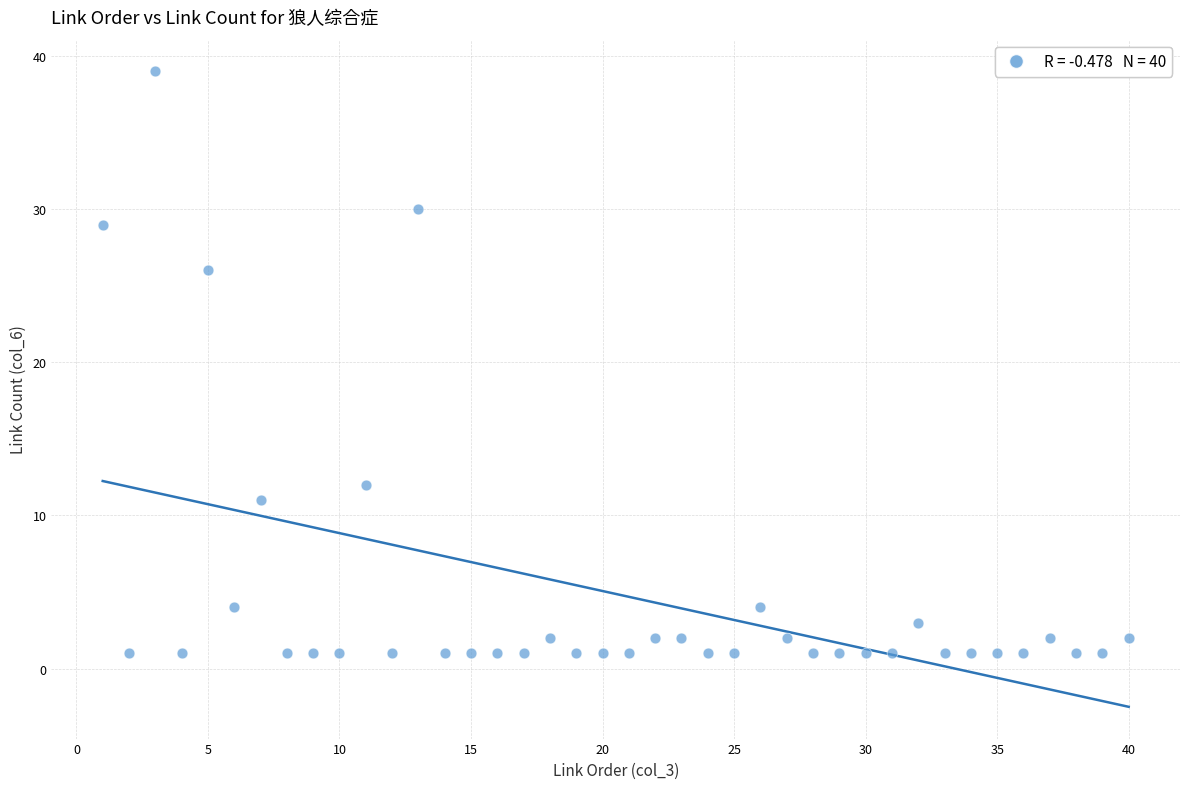

What is the range of Y values (max minus min)?

38